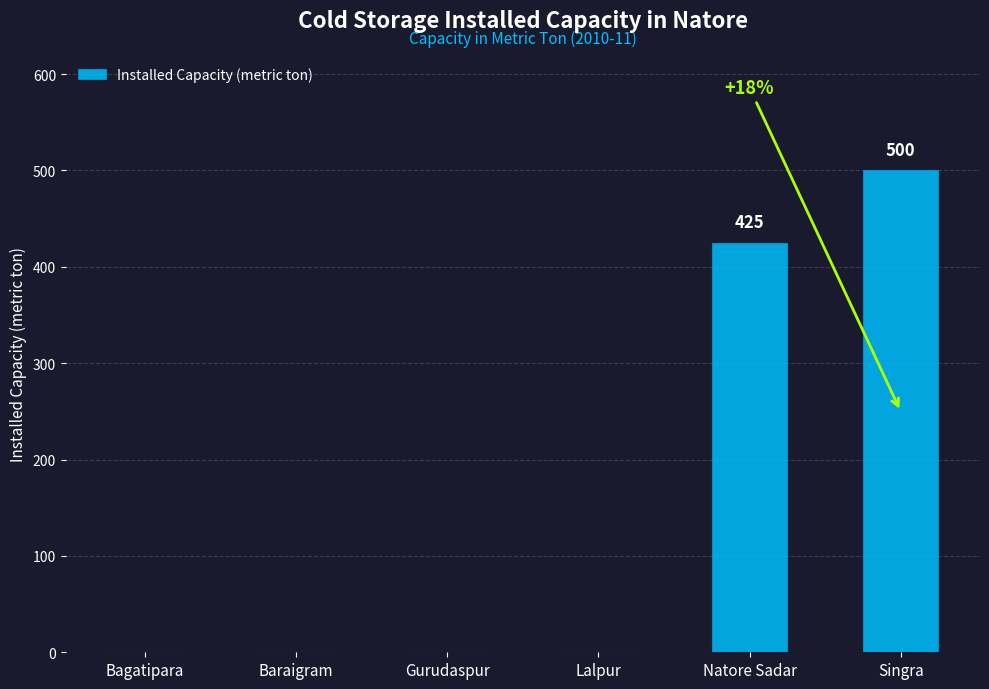

How many positive values are there?

2